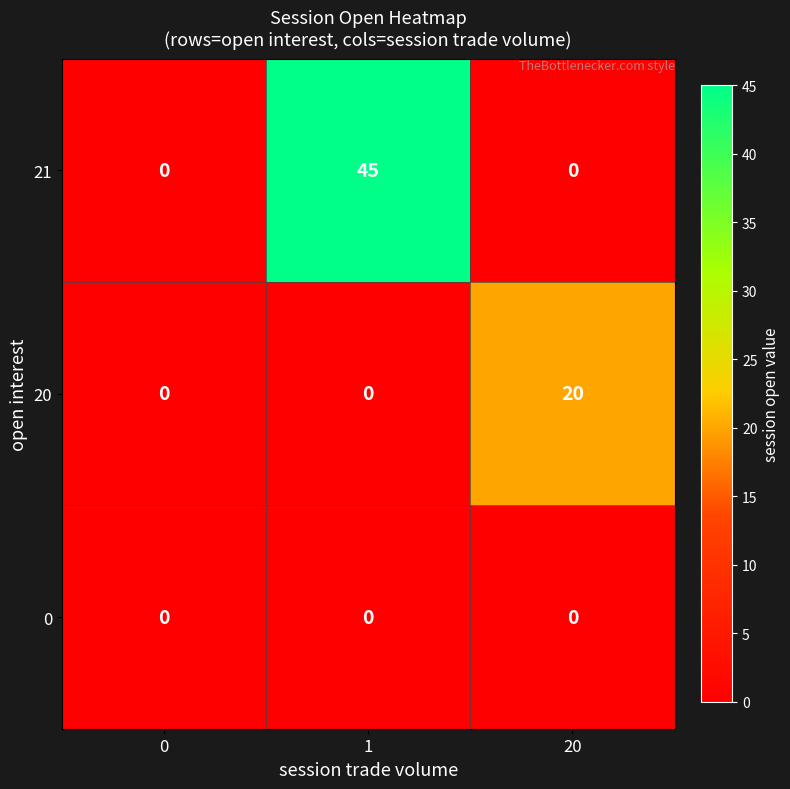

How many 21 values are between 0 and 45?

3